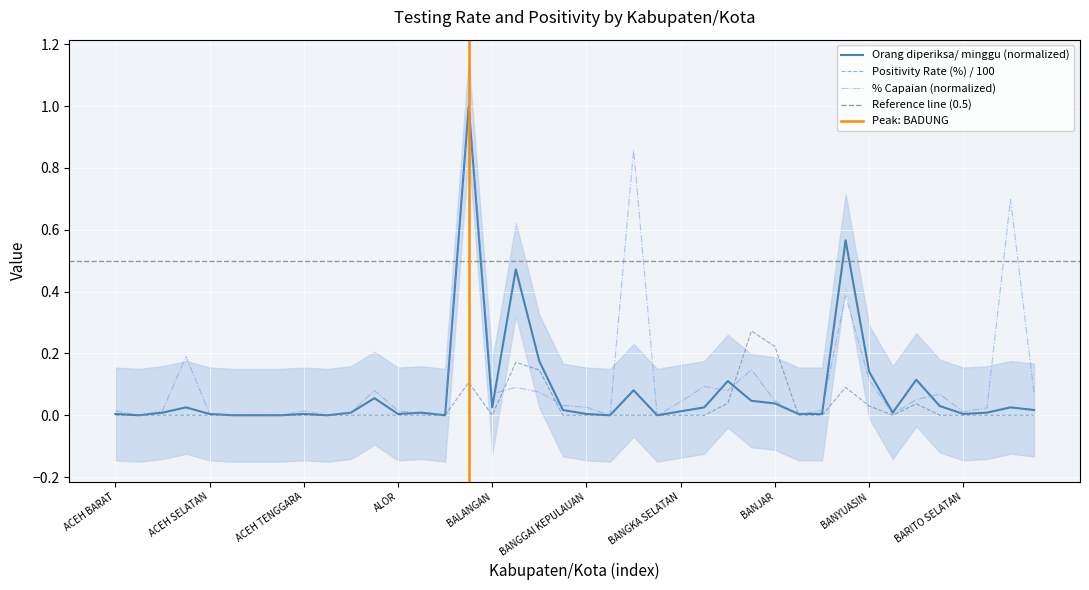

What is the label of the 10th point from the left?

ACEH TIMUR